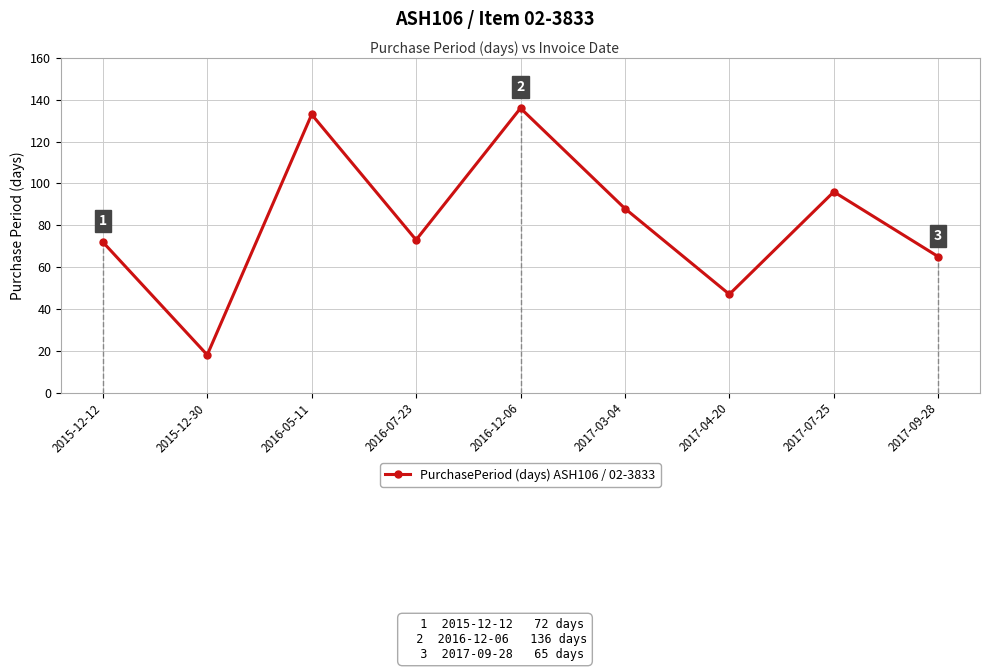

What is the ratio of the value at 2016-05-11 to the value at 2015-12-30?

7.4